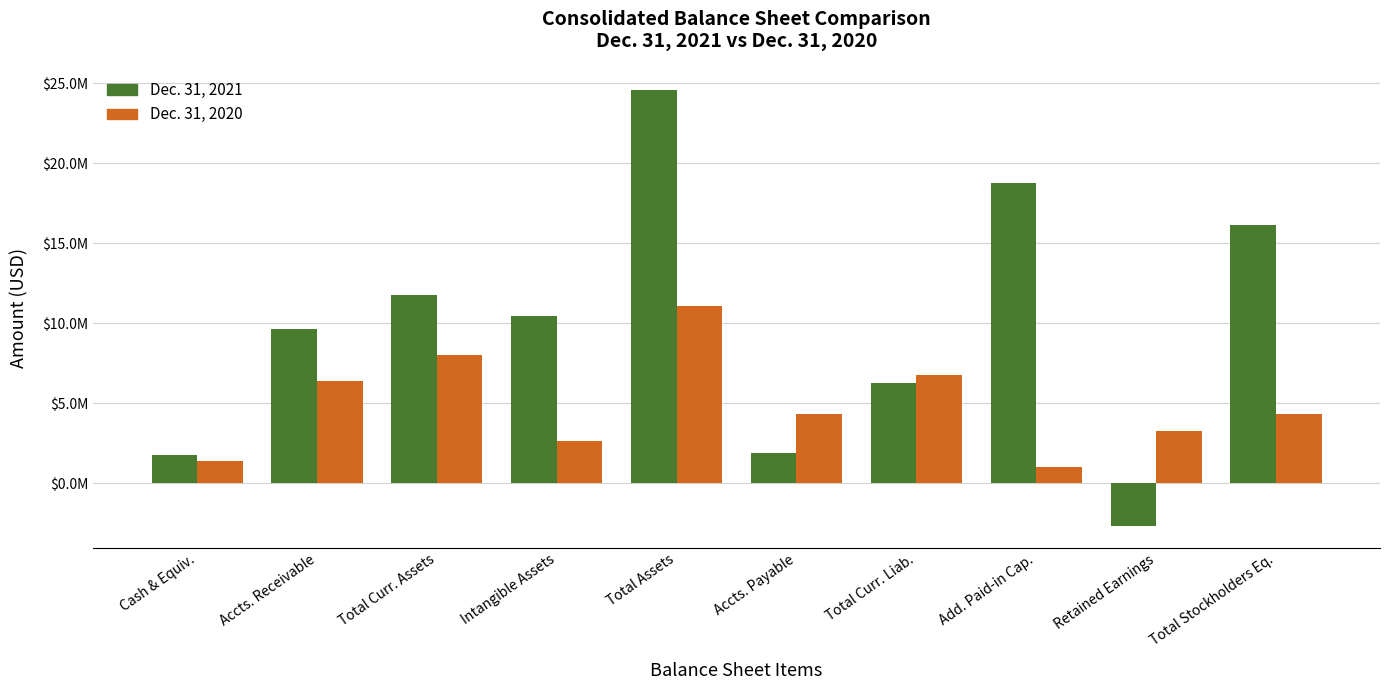

Reading left to right, list all the values displayed in this chart.

Dec. 31, 2021: Cash & Equiv.=1769554	Accts. Receivable=9672426	Total Curr. Assets=11803459	Intangible Assets=10457623	Total Assets=24612501	Accts. Payable=1872607	Total Curr. Liab.=6250876	Add. Paid-in Cap.=18798500	Retained Earnings=-2663960	Total Stockholders Eq.=16134894
Dec. 31, 2020: Cash & Equiv.=1402700	Accts. Receivable=6396150	Total Curr. Assets=8027698	Intangible Assets=2619076	Total Assets=11107563	Accts. Payable=4349638	Total Curr. Liab.=6779193	Add. Paid-in Cap.=1042021	Retained Earnings=3286070	Total Stockholders Eq.=4328370